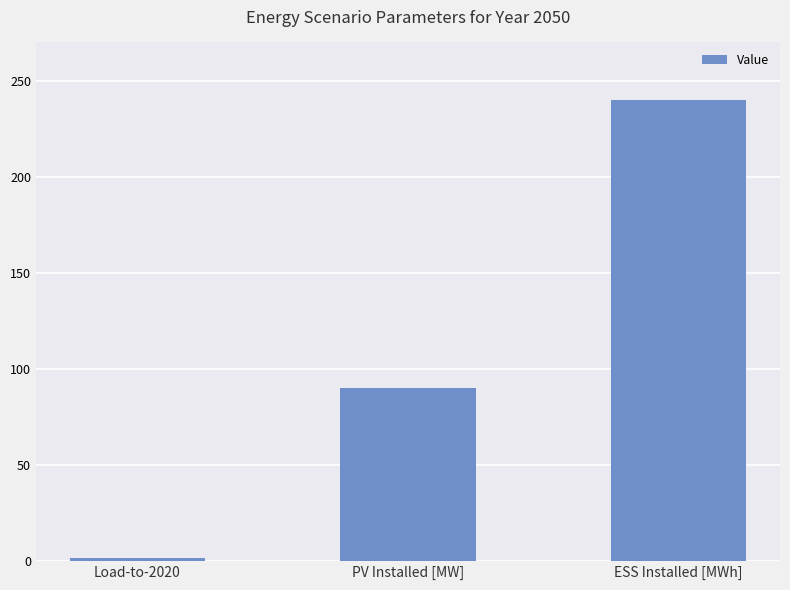

Rank the categories by value from lowest to highest.

Load-to-2020, PV Installed [MW], ESS Installed [MWh]